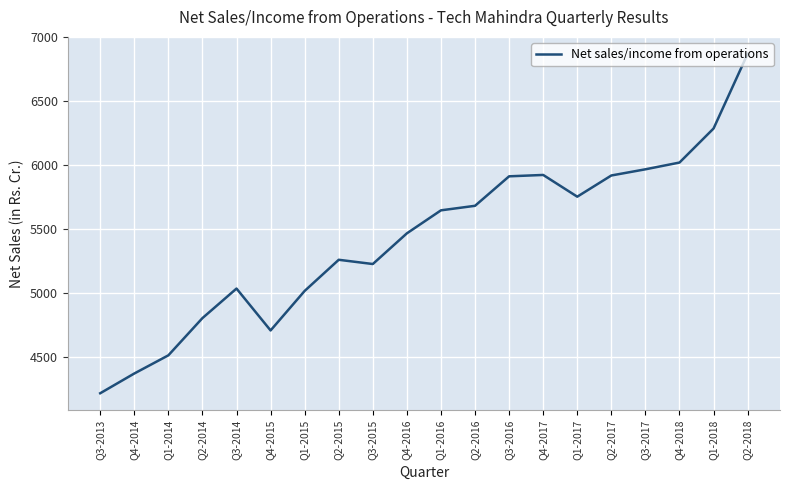

The value at Q4-2017 is 5923.6. True or false?

True